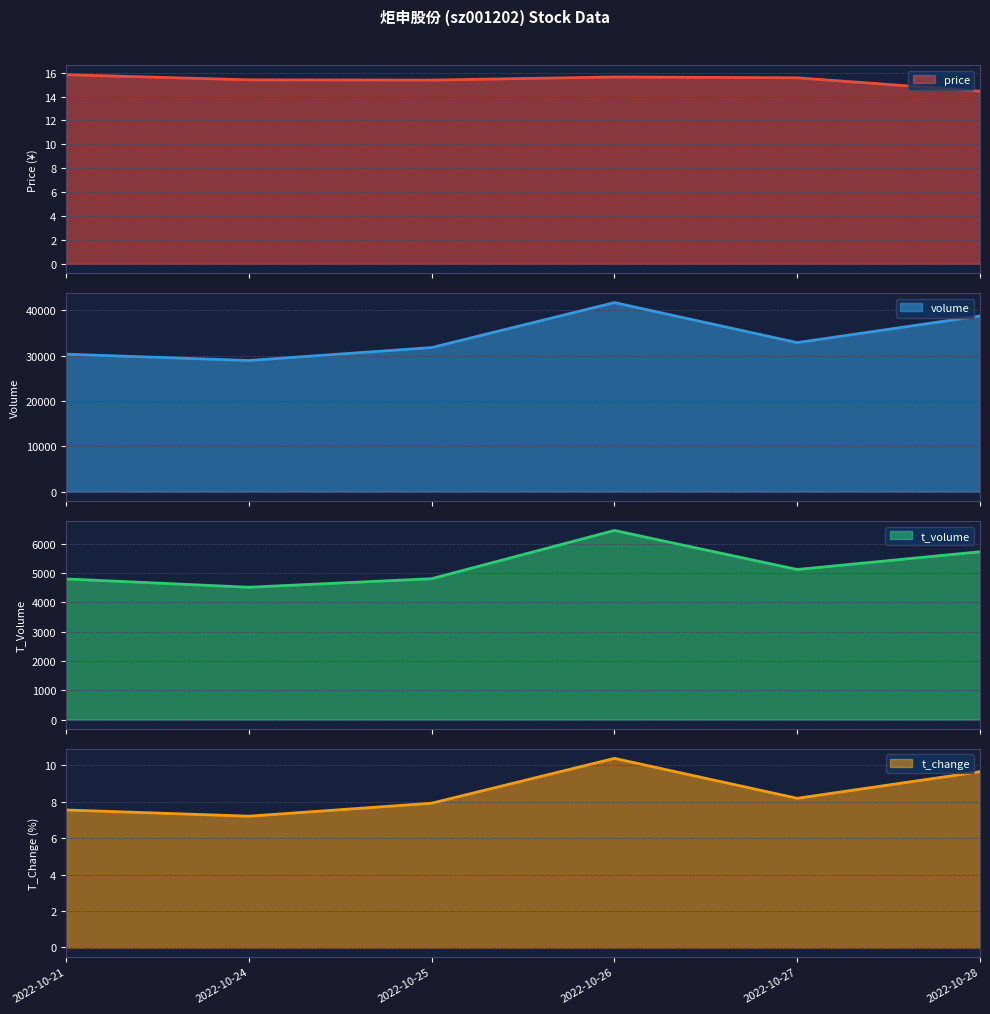

Which has a higher value, 2022-10-24 or 2022-10-21?

2022-10-21